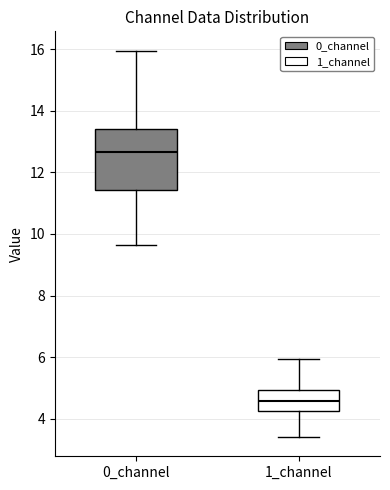

Where does the median line of the box for 1_channel sit on the y-axis? The values are not printed on the chart, so give them approximately, as read against the axis.

4.6